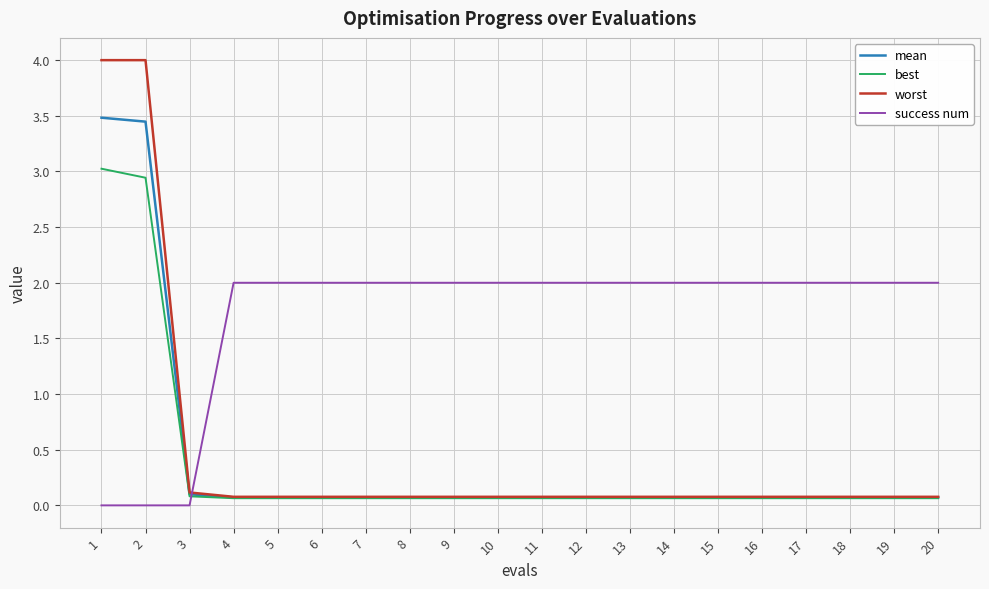

Is the value of success num at 5 greater than the value of best at 15?

Yes